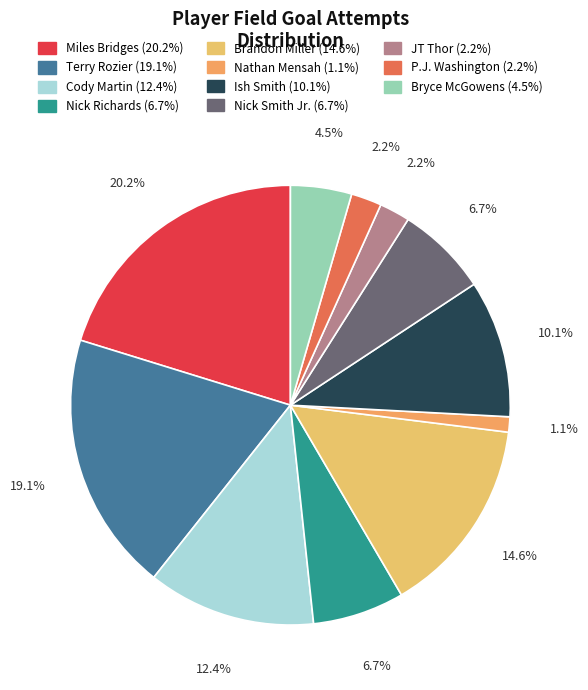

To the nearest percent, what is the combined percentage of Brandon Miller and JT Thor?

17%